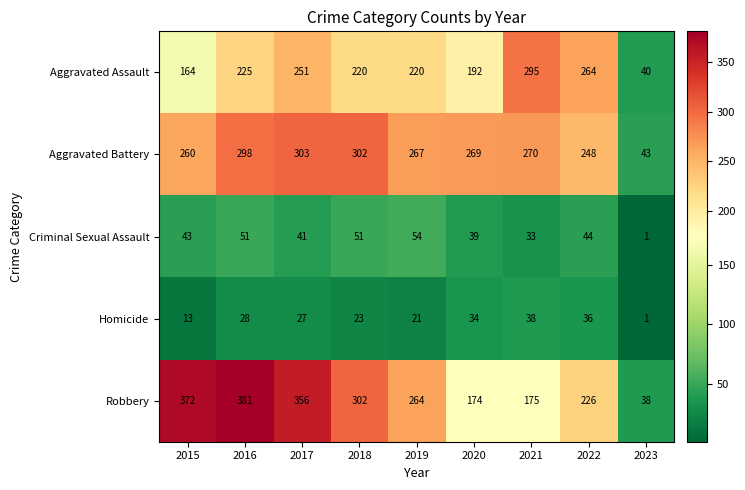

Which label corresponds to the smallest value in the chart?

2023